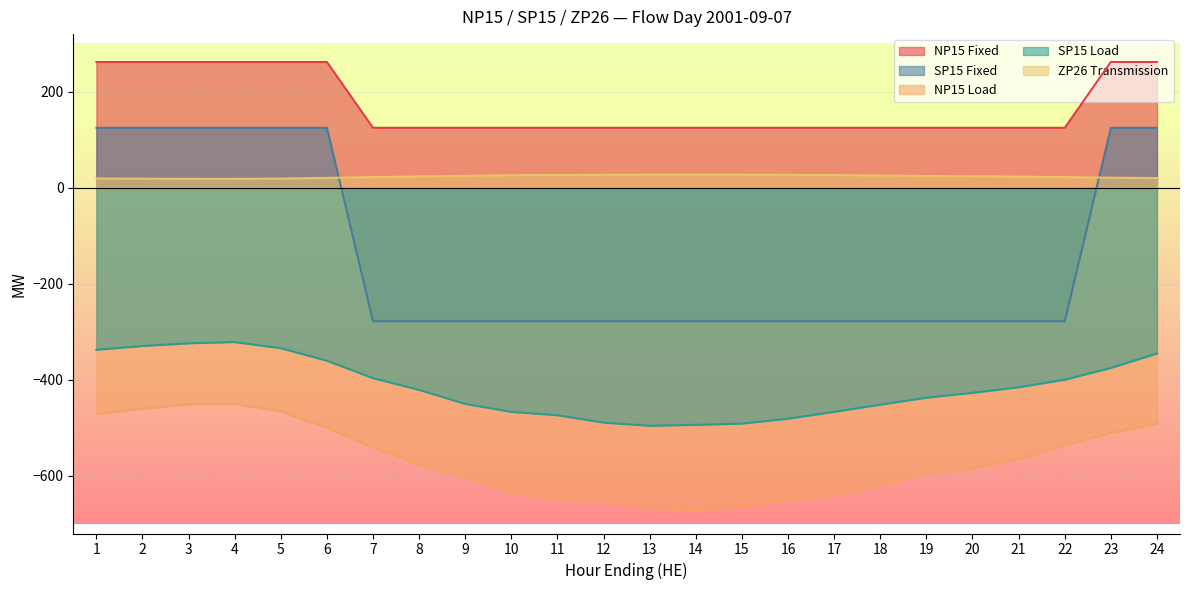

True or false: SP15 Load and SP15 Fixed intersect in this chart.

False